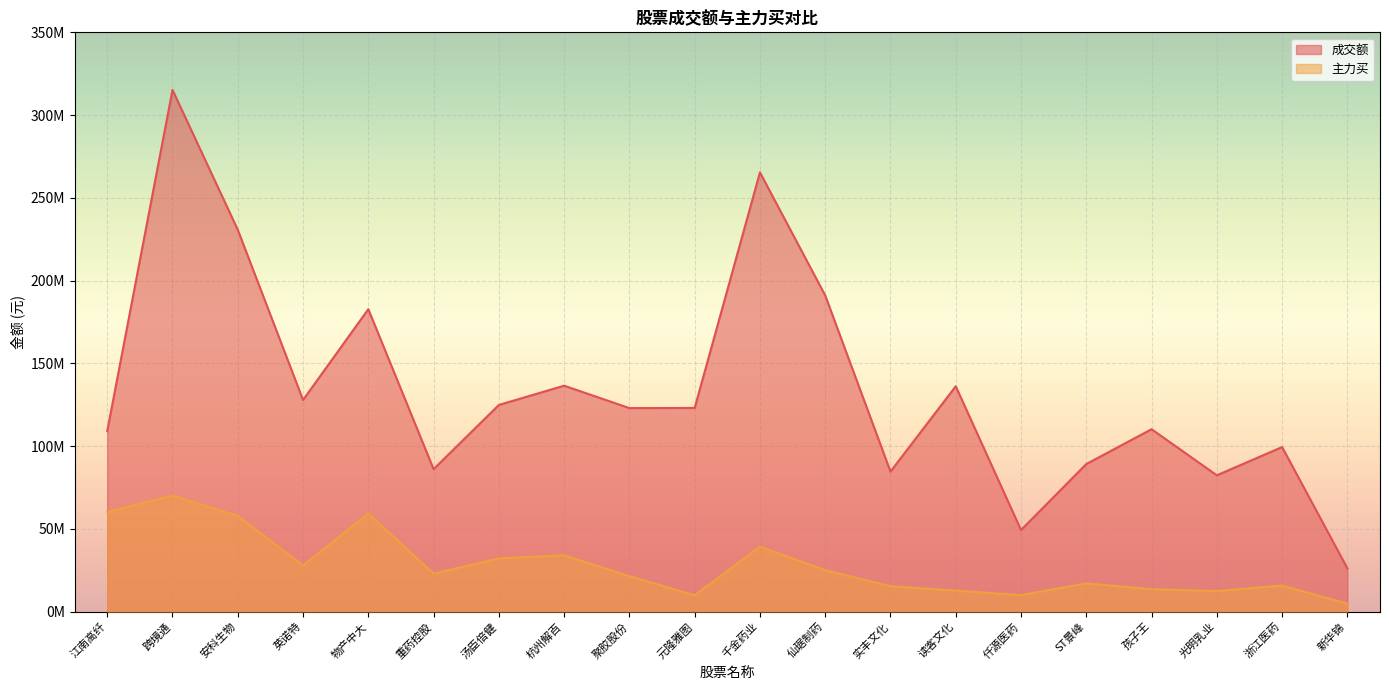

What is the label of the 14th point from the left?

读客文化